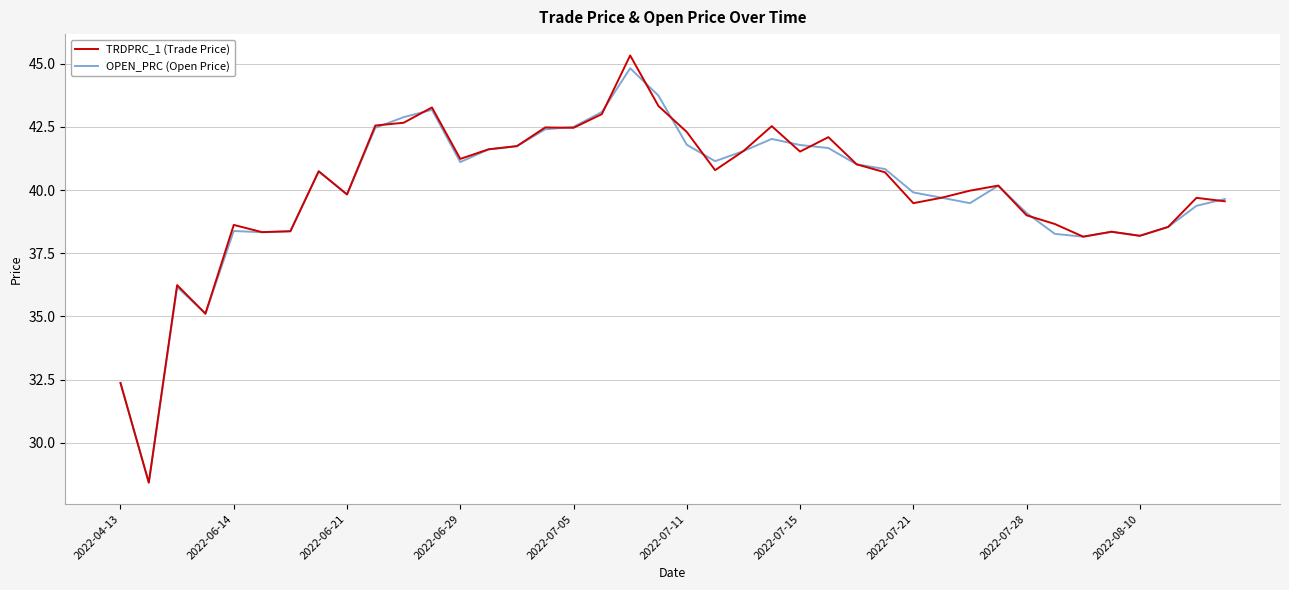

What is the greatest value displayed?

45.3